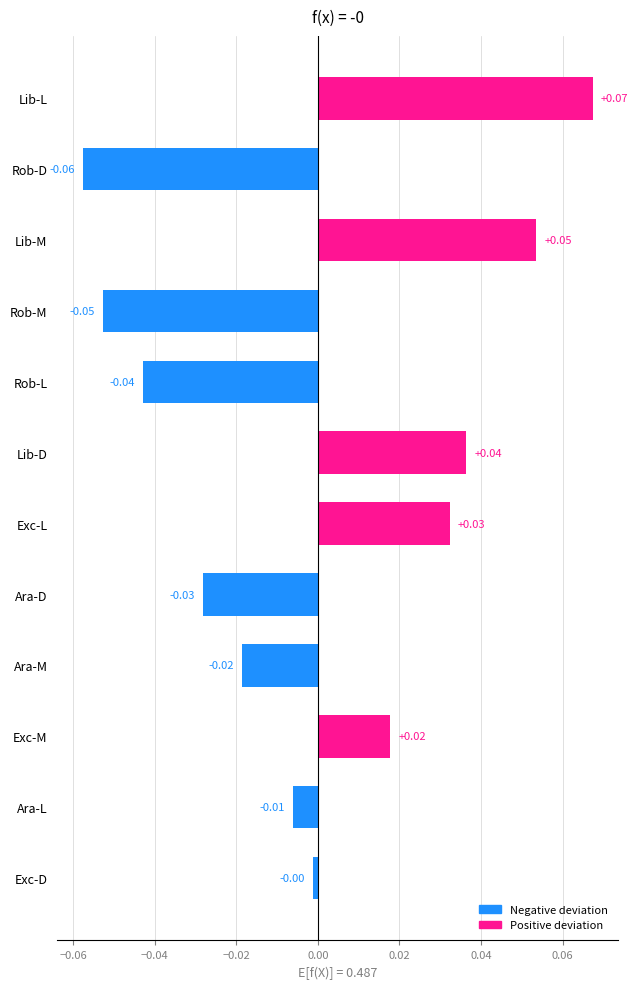

Where is the data nearest to the value 0?

Exc-D